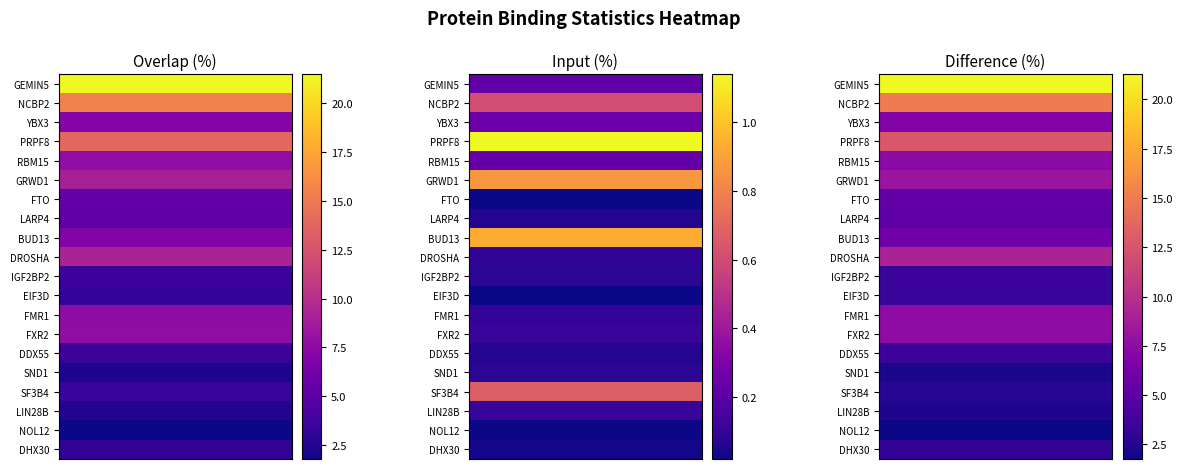

What is the difference between the maximum and minimum values in the EIF3D series?

3.3